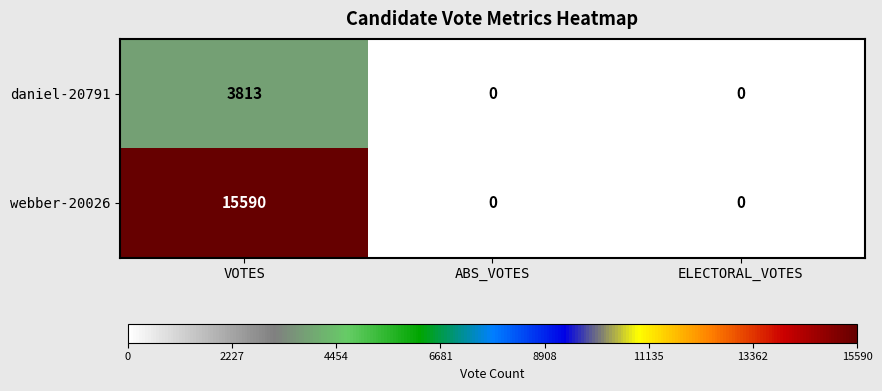

At VOTES, list the series in order from largest to smallest.

webber-20026, daniel-20791